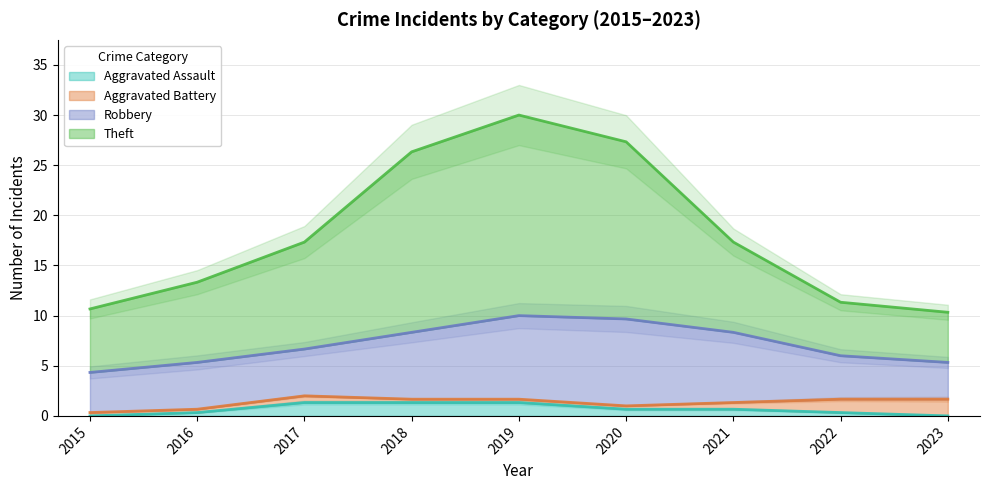

Rank the series at 2019 from lowest to highest value.

Aggravated Assault, Aggravated Battery, Robbery, Theft